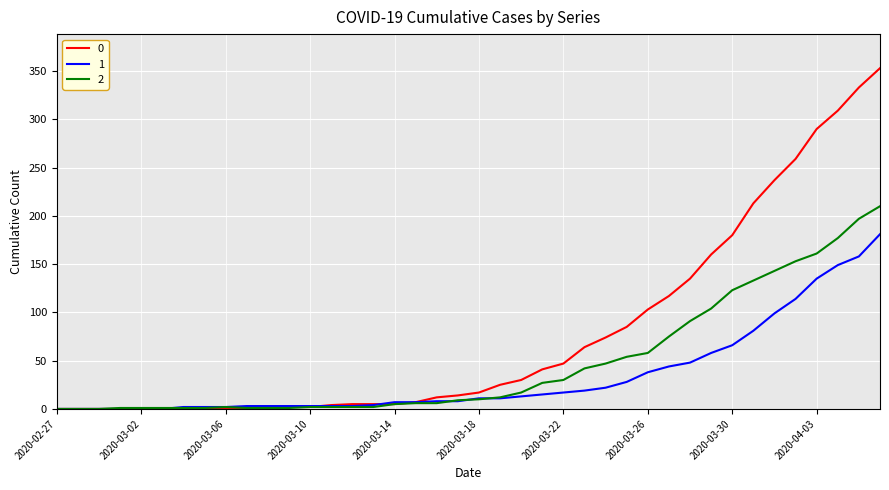

Rank the series by their maximum value, from highest to lowest.

0, 2, 1